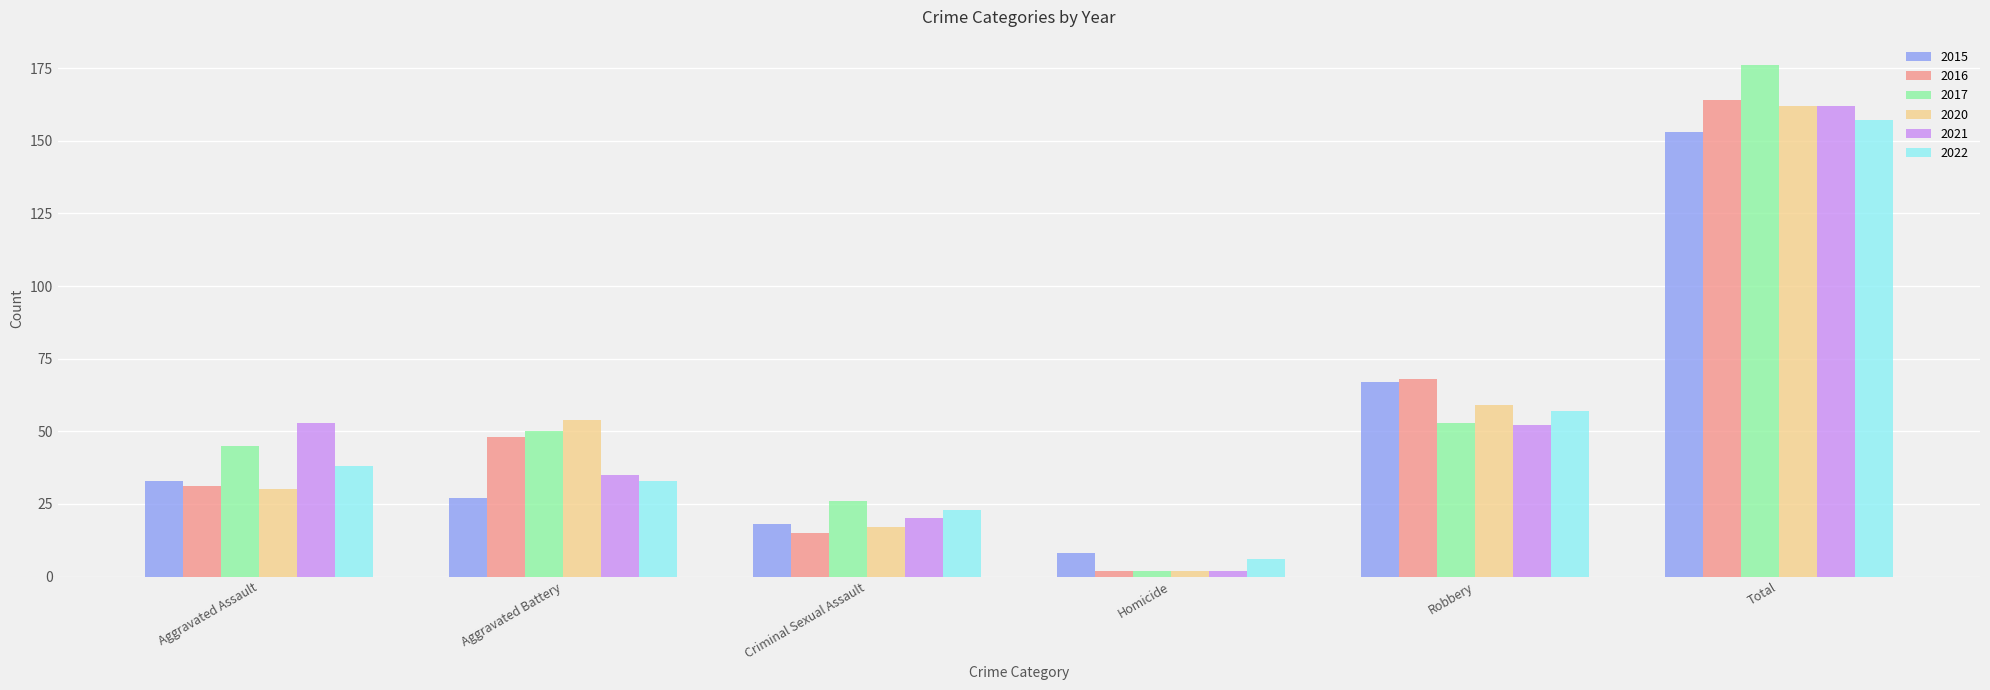

Where is 2015 nearest to the value 80?

Robbery